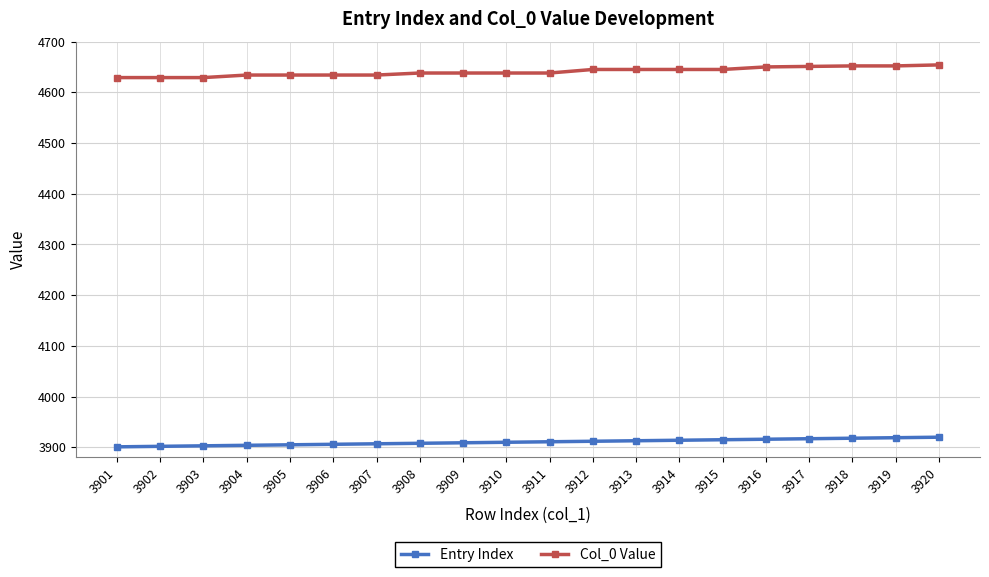

What is the maximum value for Col_0 Value?

4654